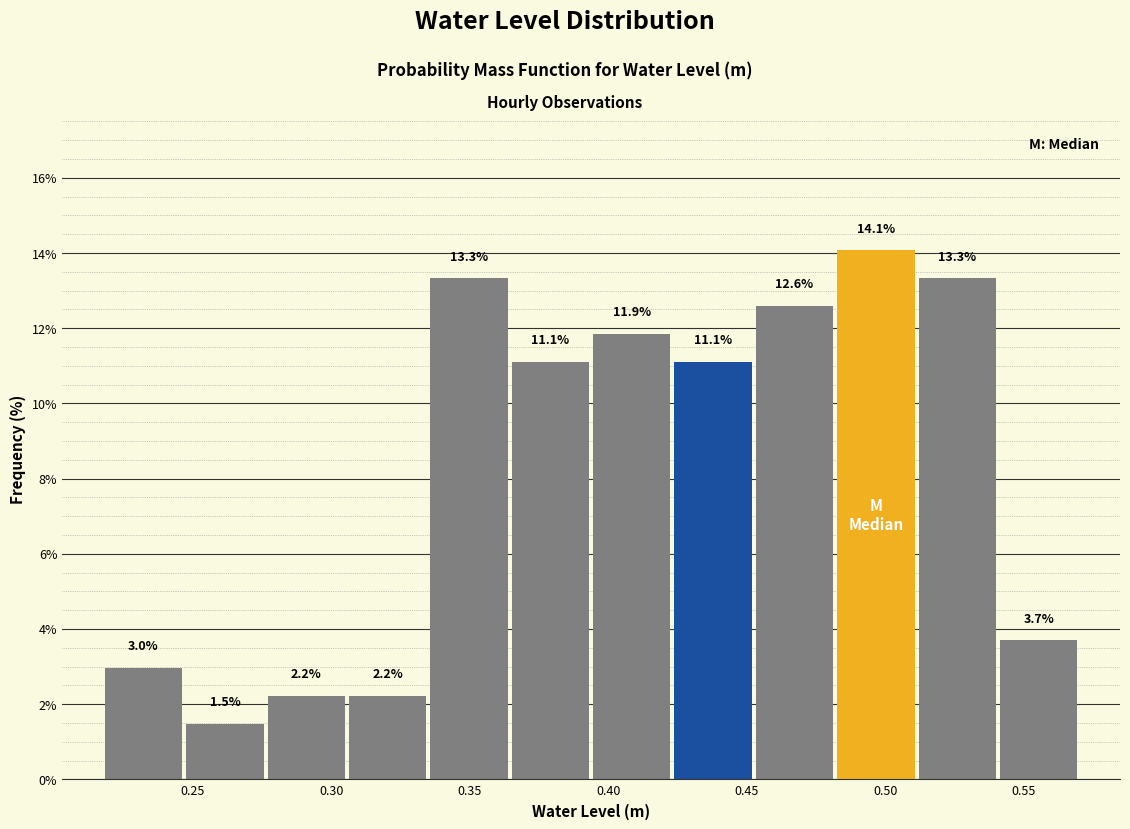

What is the height of the bar covering 0.335 to 0.365 on the x-axis? The bar edges are not printed on the chart, so give them approximately, as read against the axis.

13.3